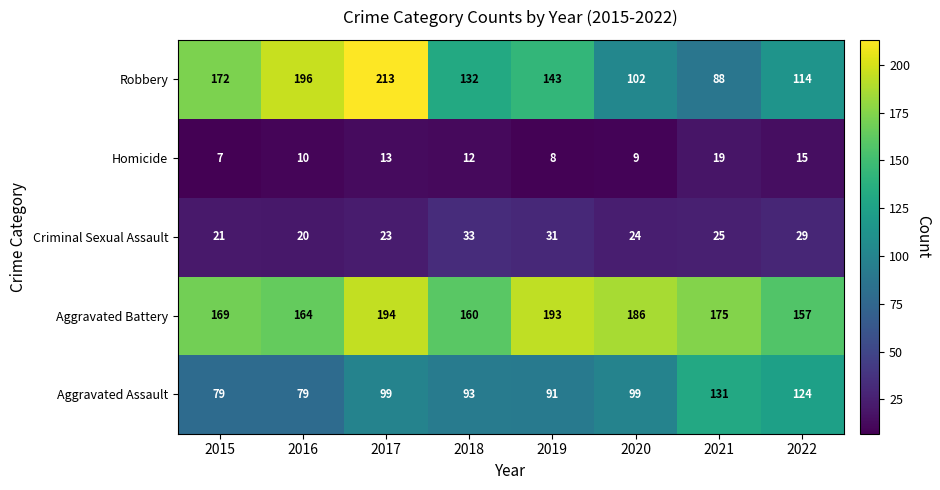

What is the difference between the second highest and minimum values in the Aggravated Assault series?

45